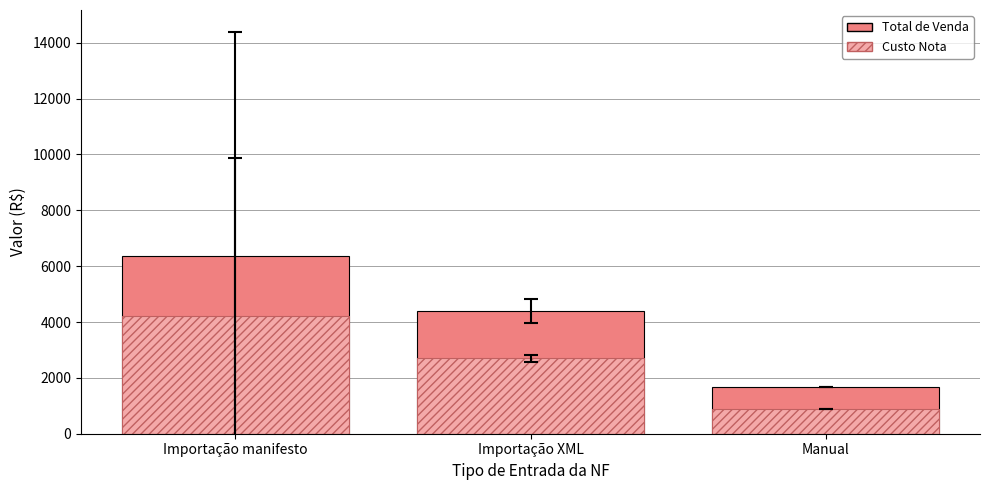

How many data points does each series have?

3